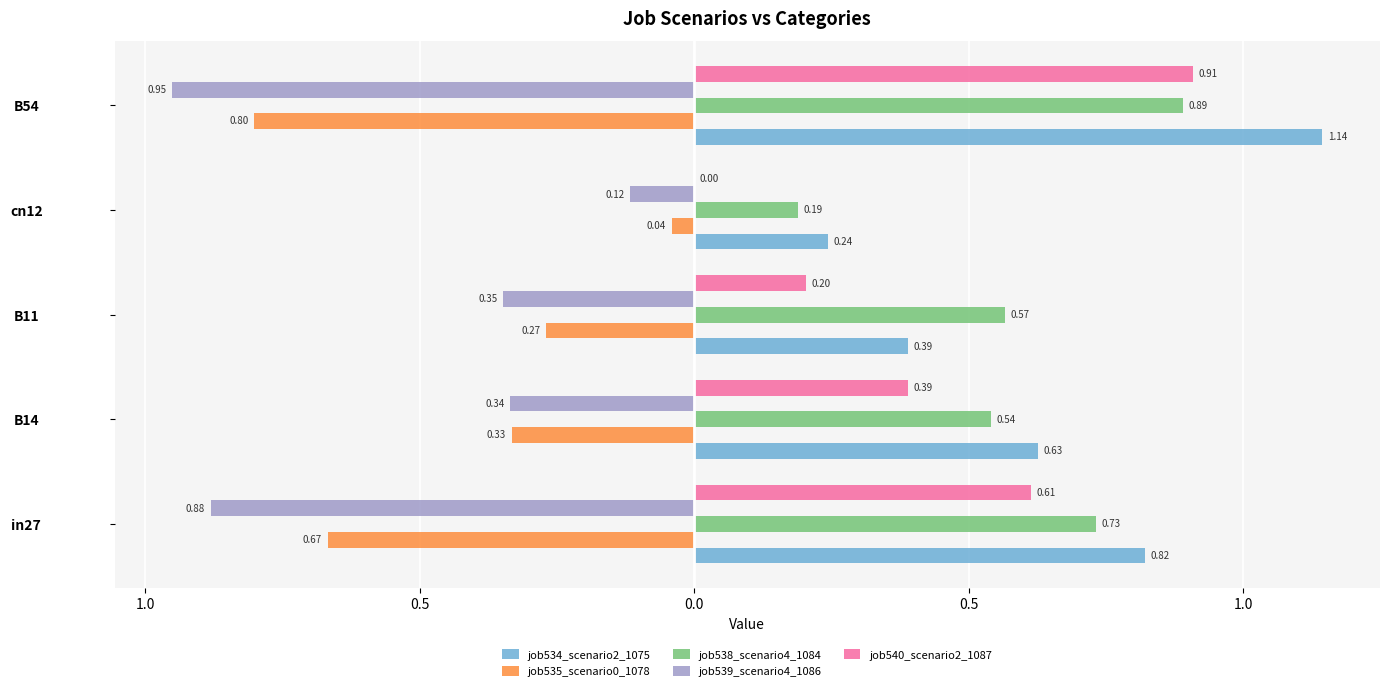

Count the number of data series in this chart.

5